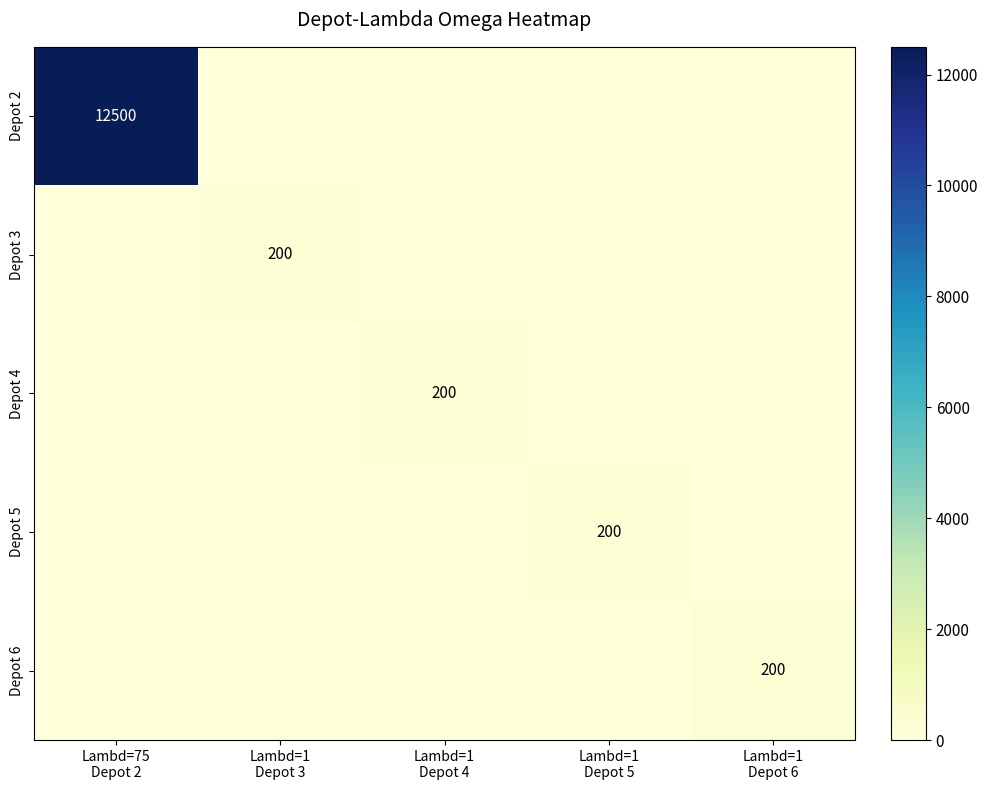

Which series has the largest total across all categories?

Depot 2